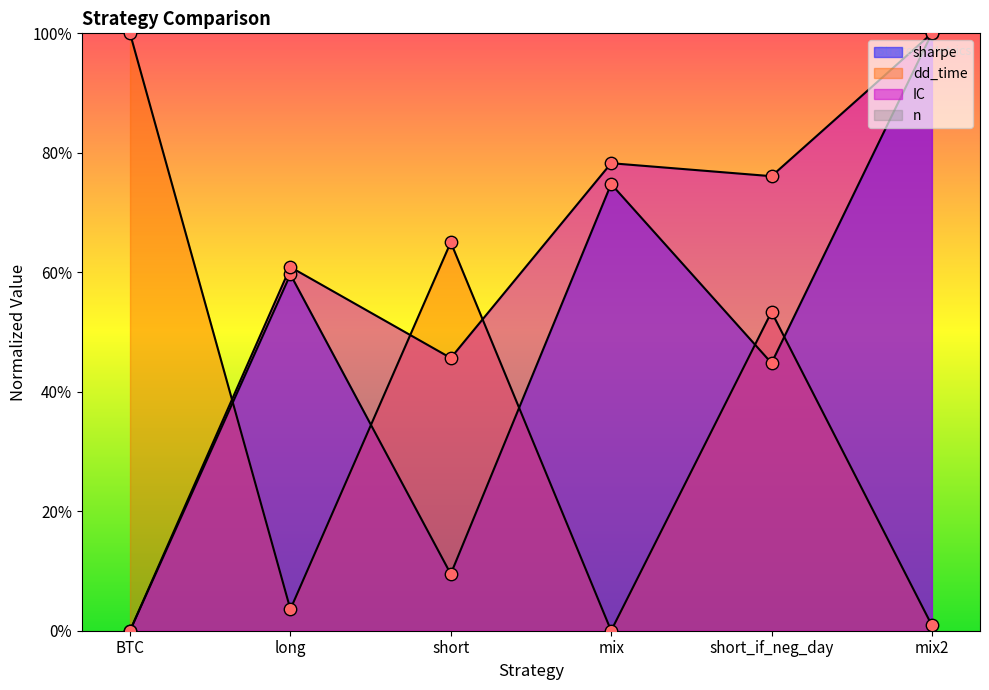

Which series contains the lowest Y value?

sharpe